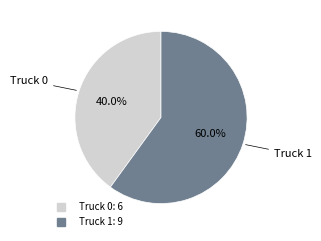

To the nearest percent, what is the difference between the Truck 1 and Truck 0 slice percentages?

20%